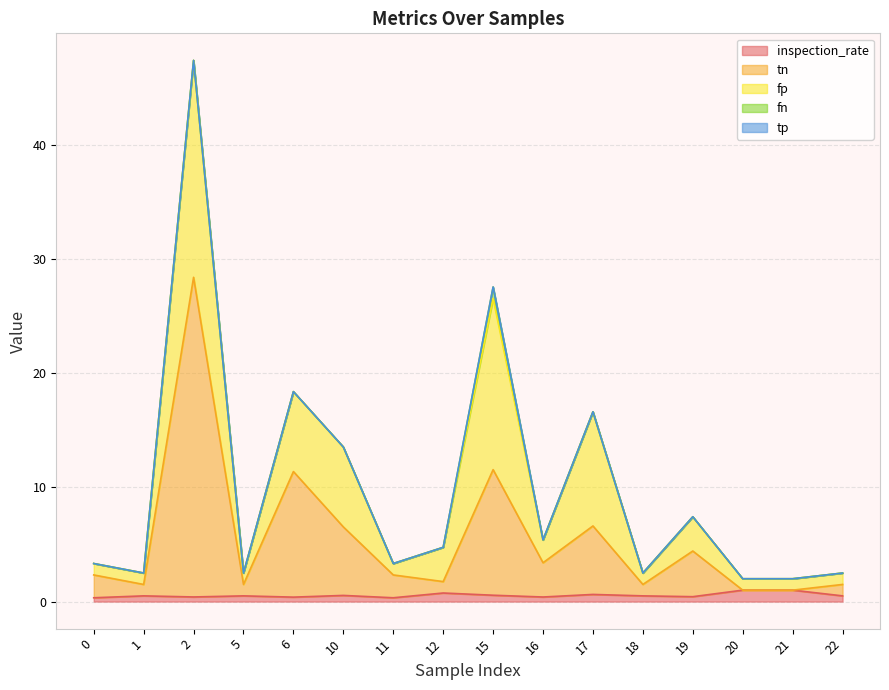

Which category has the lowest value across all series?

20